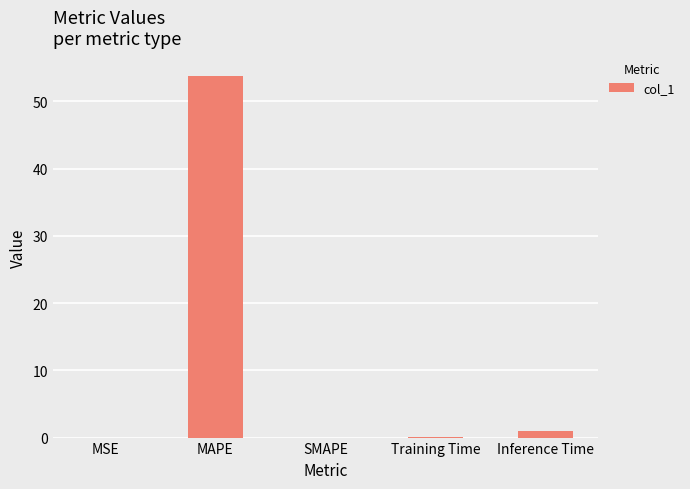

Which has a higher value, MAPE or Training Time?

MAPE